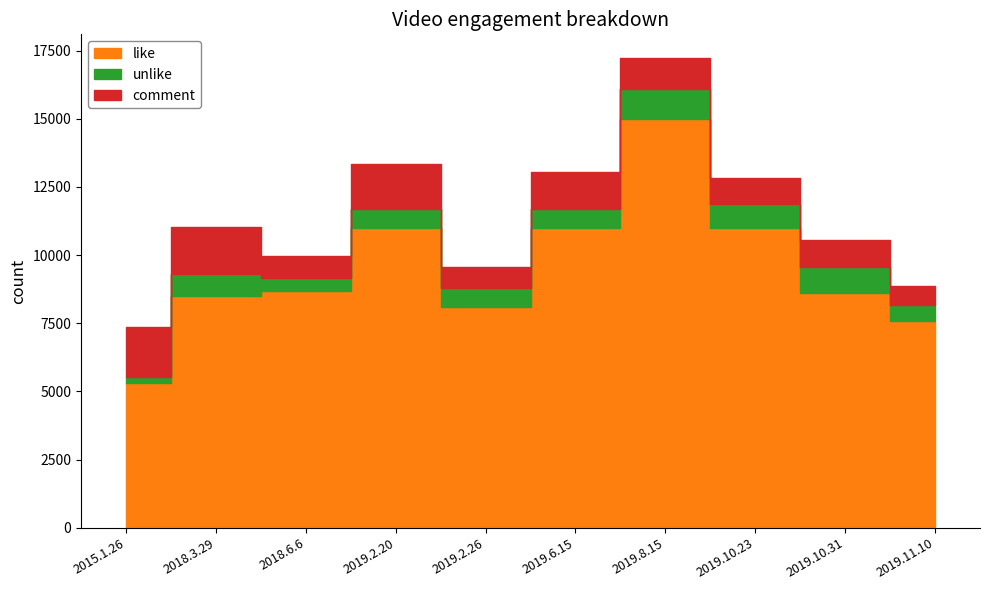

The unlike series shows 680 at 2019.2.26. True or false?

True